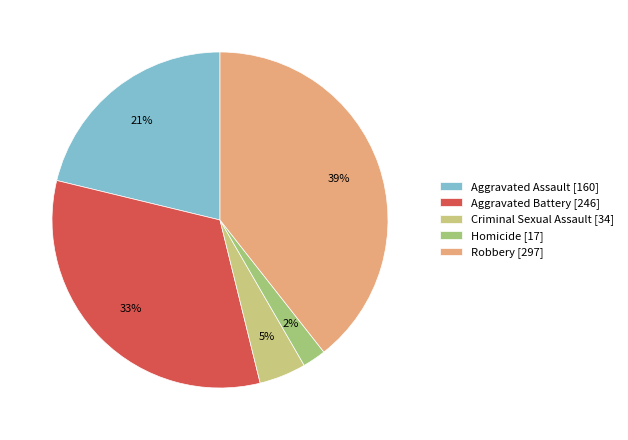

To the nearest percent, what percentage of the pie is Robbery?

39%